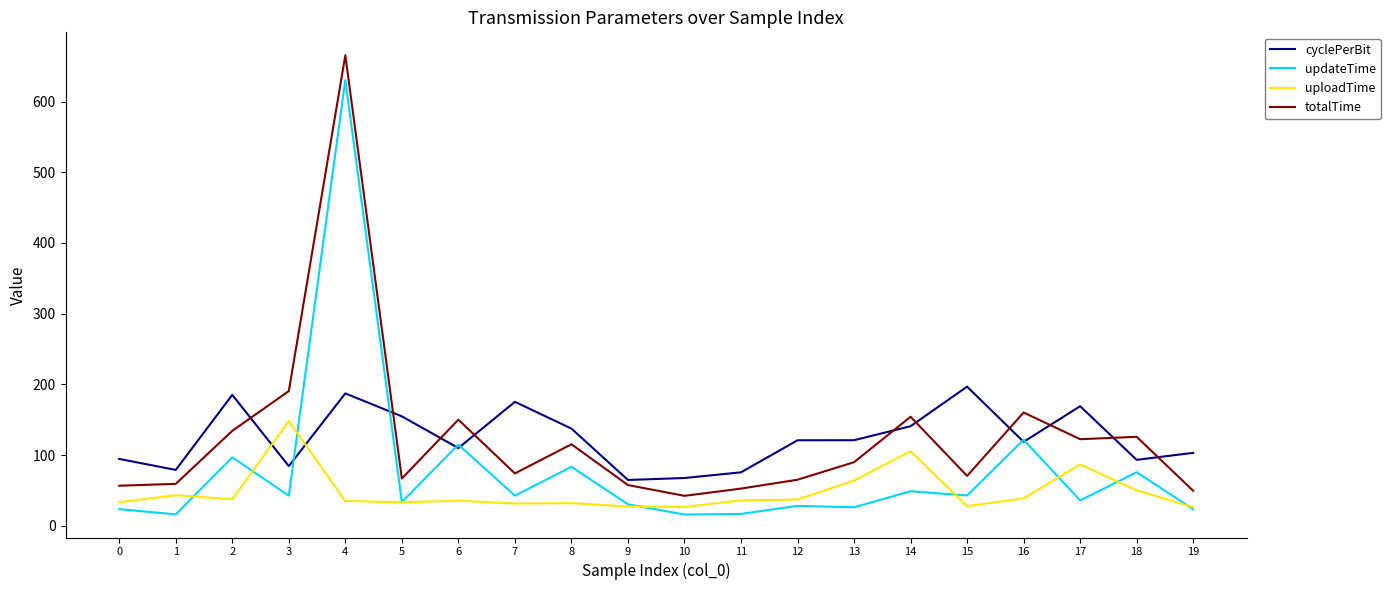

What is the maximum value shown in the chart?

665.5